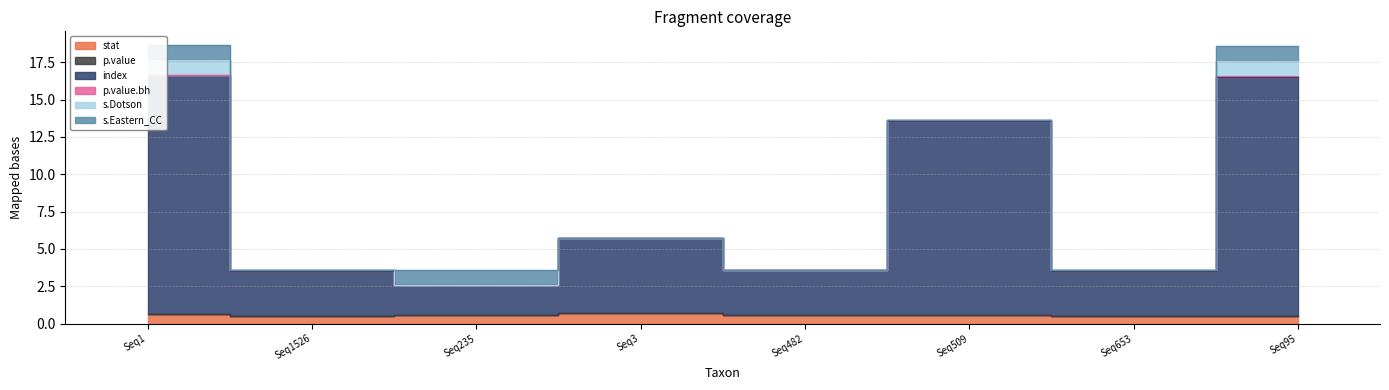

True or false: s.Eastern_CC has more than 2 interior local peaks.

False